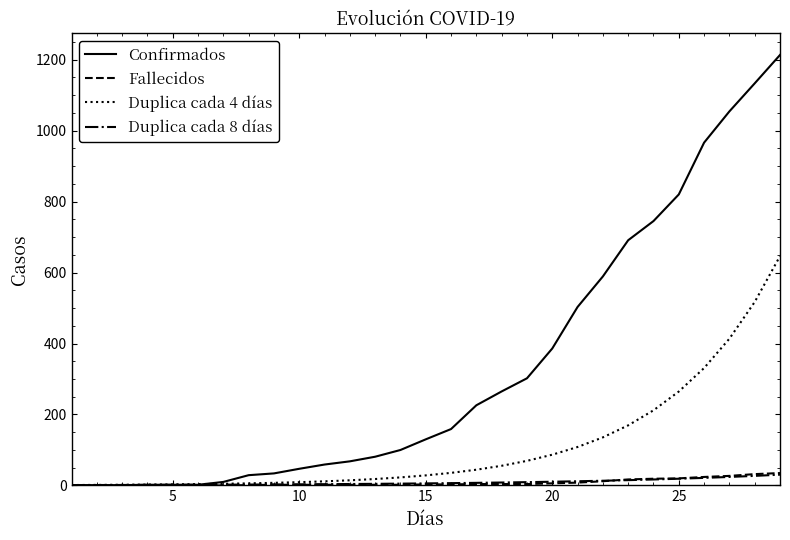

What is the greatest value displayed?

1213.0